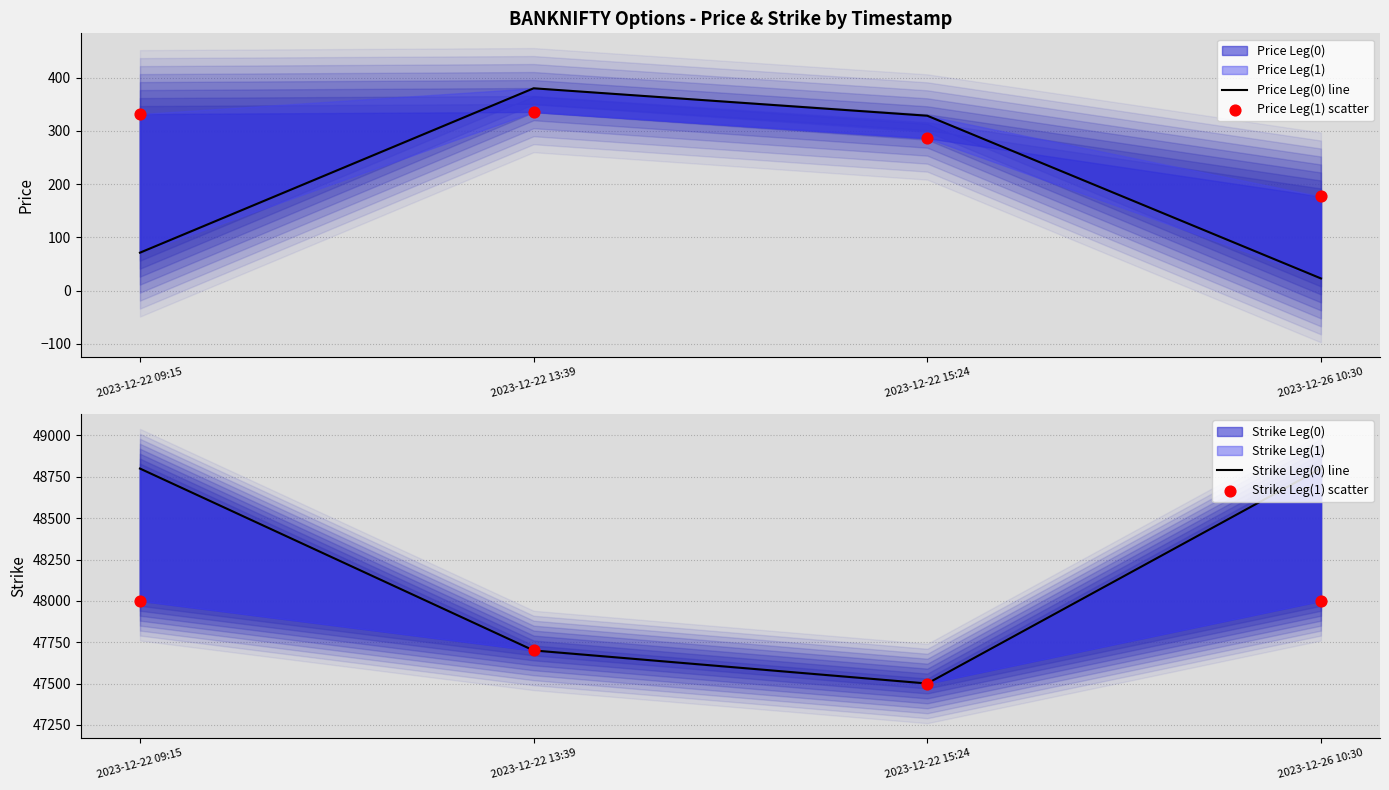

At which category is the sum across all series the highest?

2023-12-22 09:15